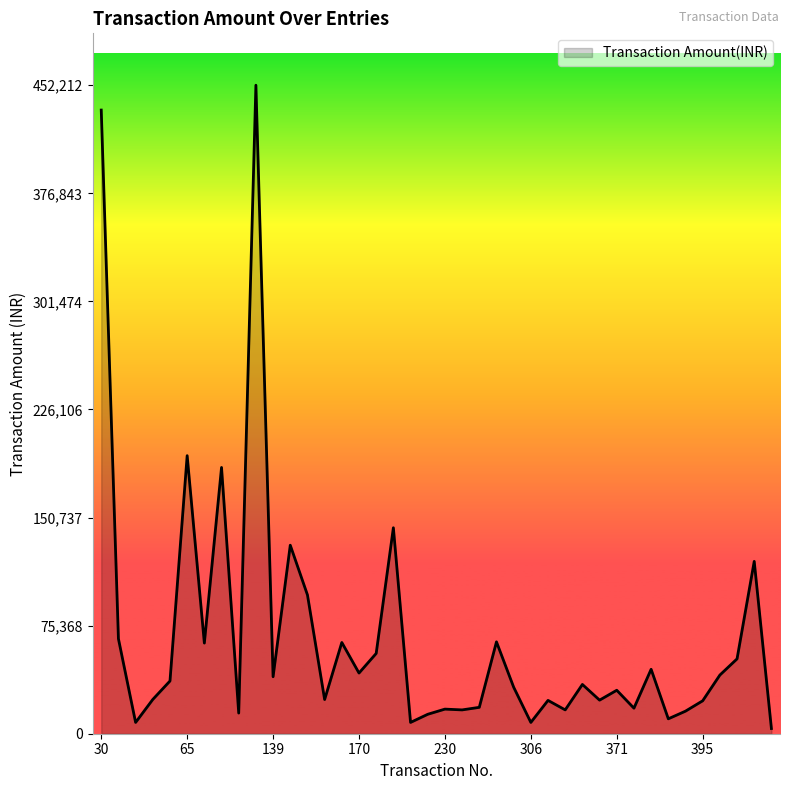

What is the greatest value displayed?

452212